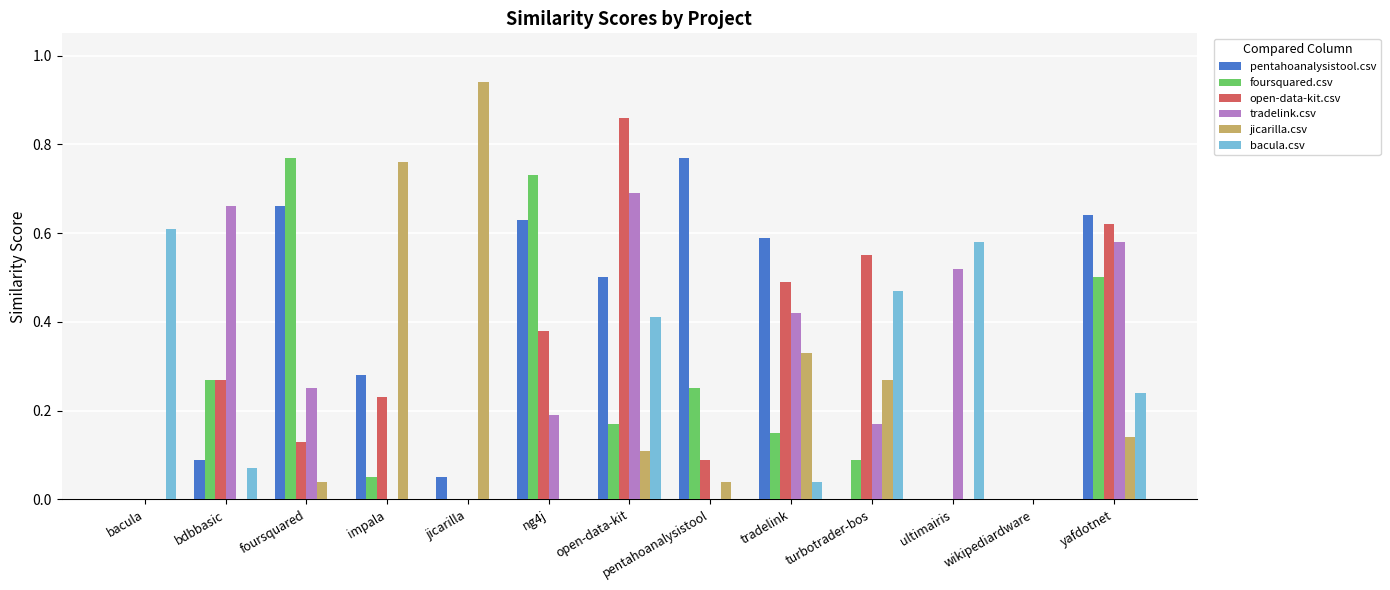

How many distinct data groups are displayed?

6